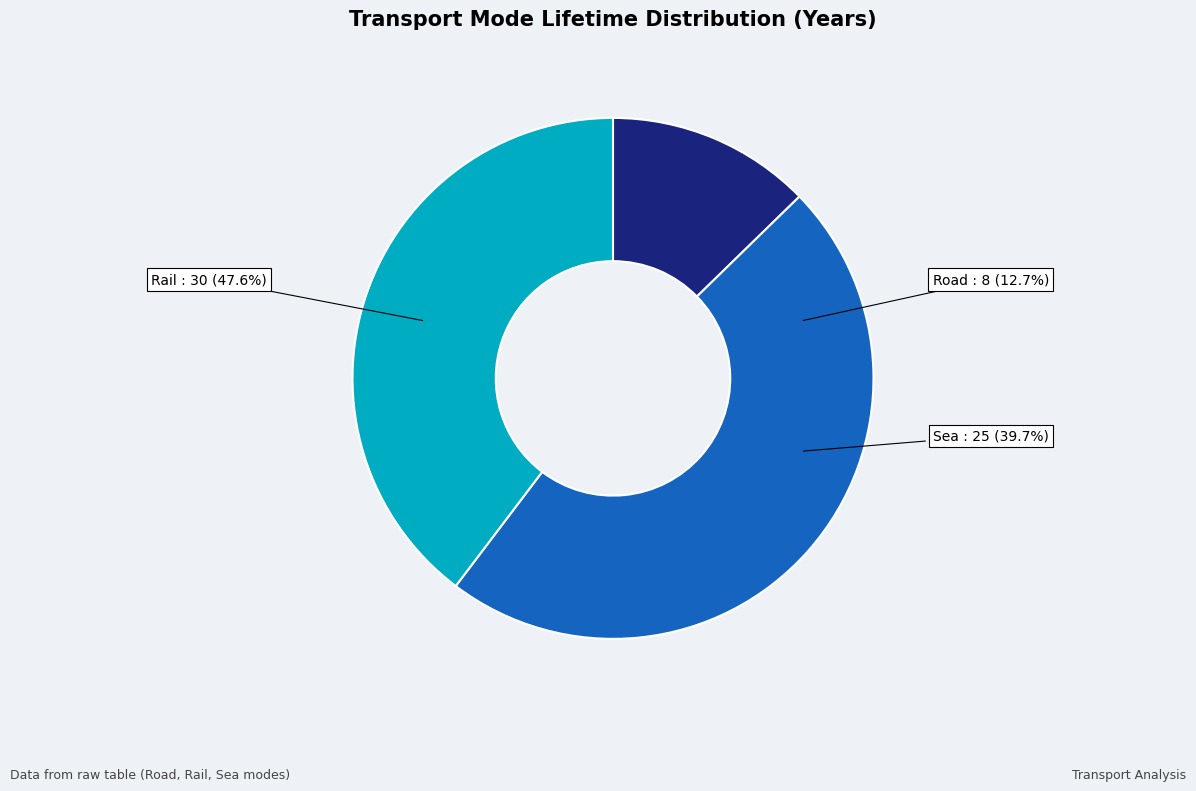

Approximately how many times larger is the value at Road compared to Rail?

0.3